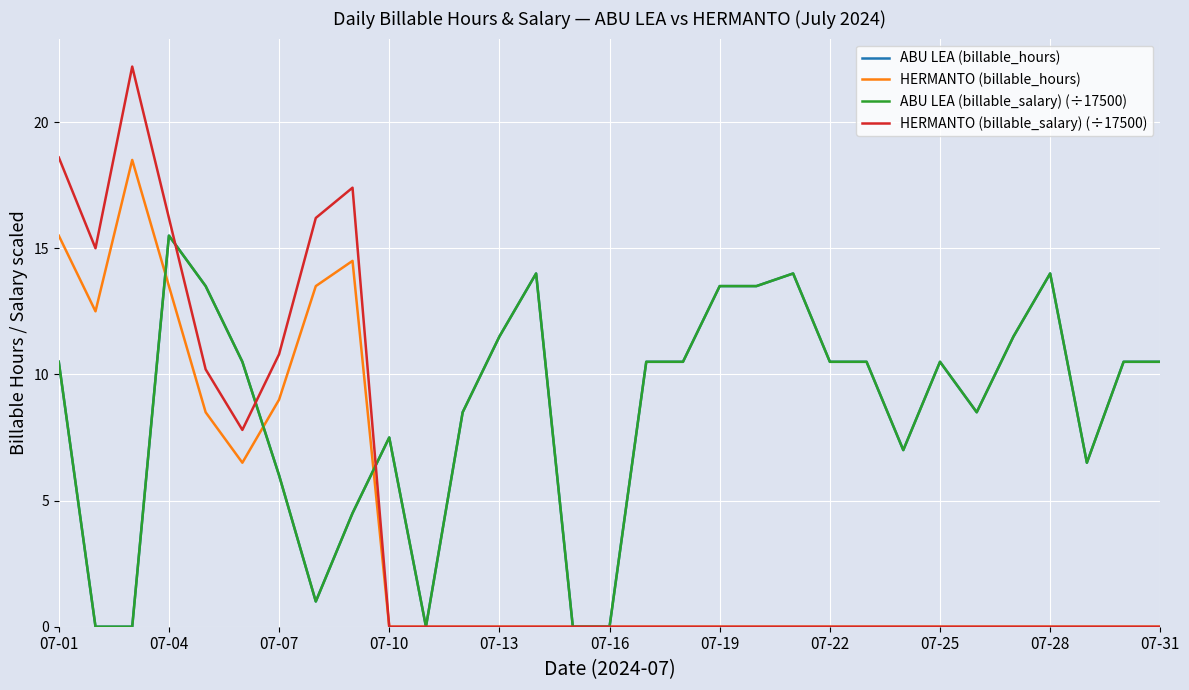

Does the chart have visible grid lines?

Yes